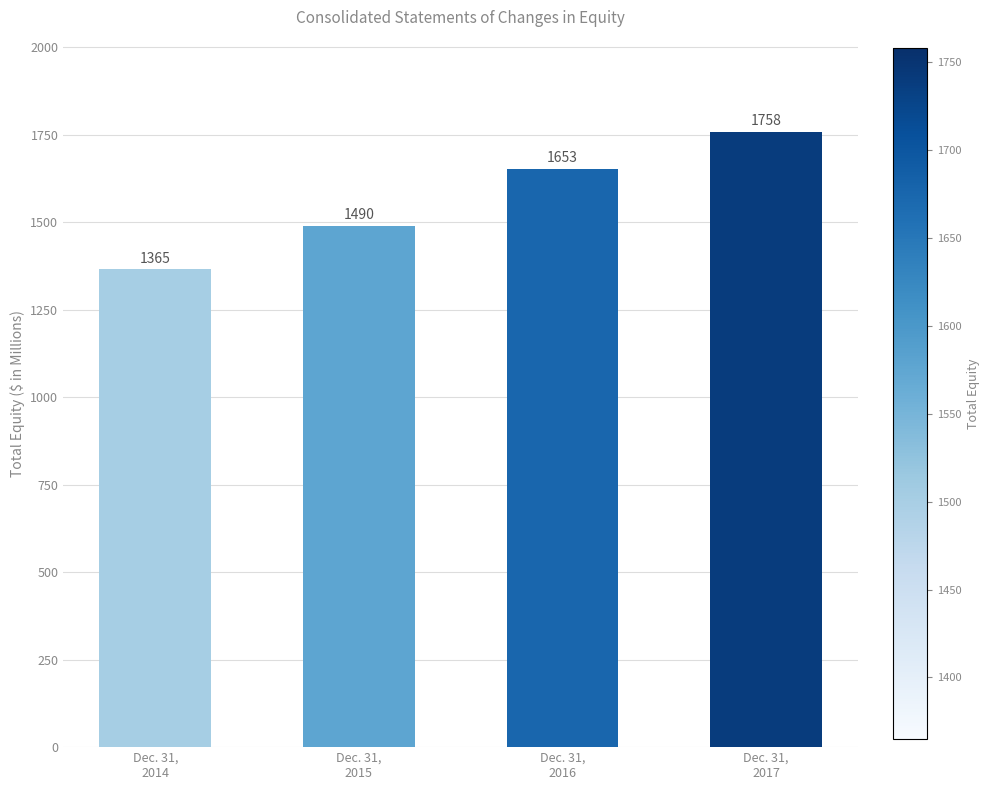

How many values are between 1490 and 1758?

3